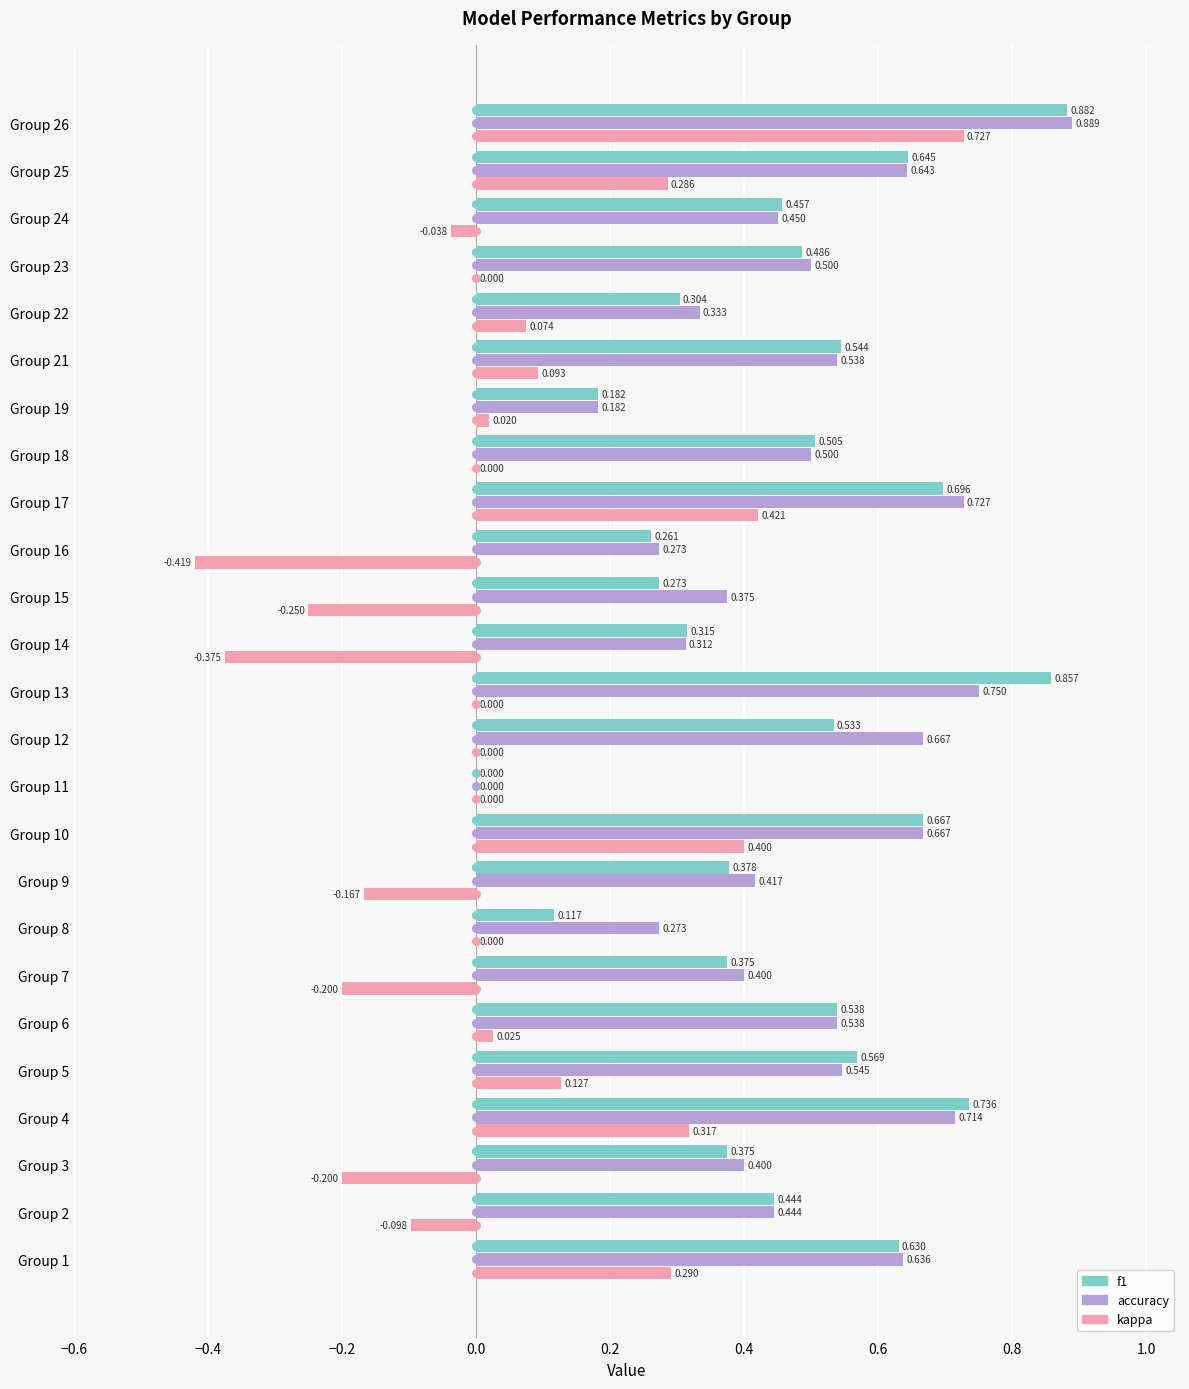

What are all the series names shown in the legend?

f1, accuracy, kappa